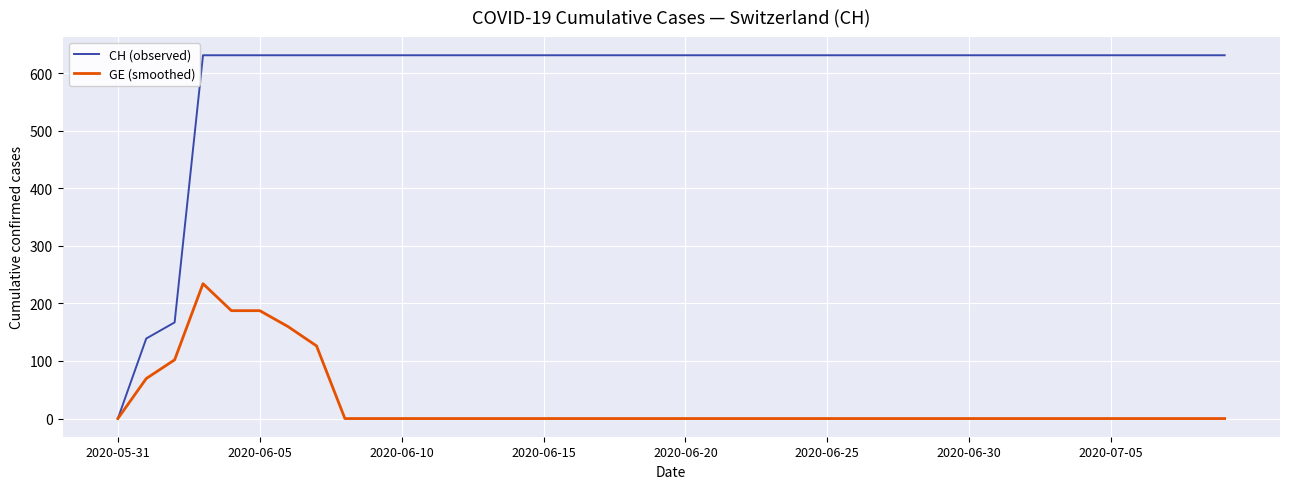

List the series in order of their peak value, highest first.

CH (observed), GE (smoothed)